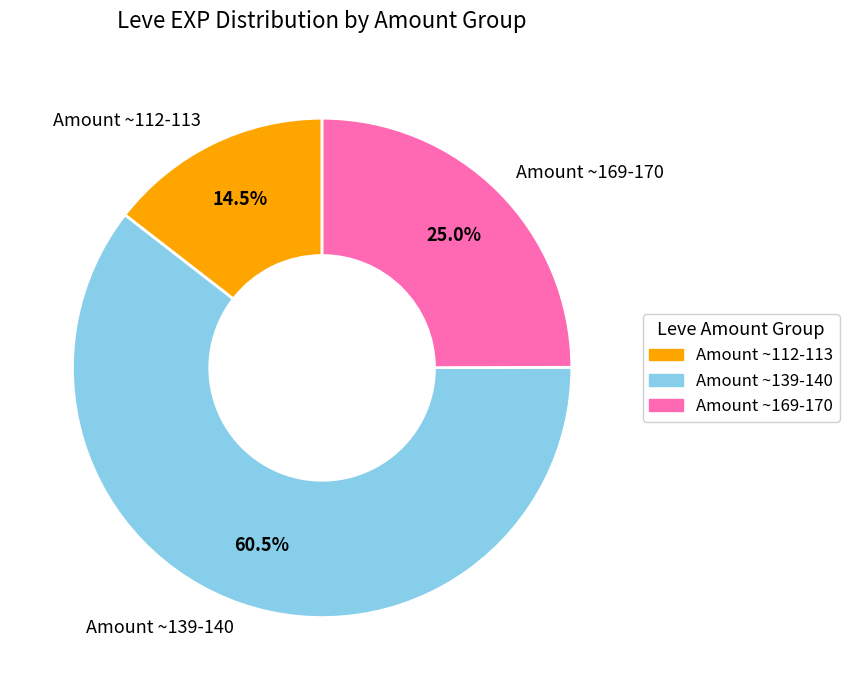

Approximately how many times larger is the value at Amount ~139-140 compared to Amount ~112-113?

4.2